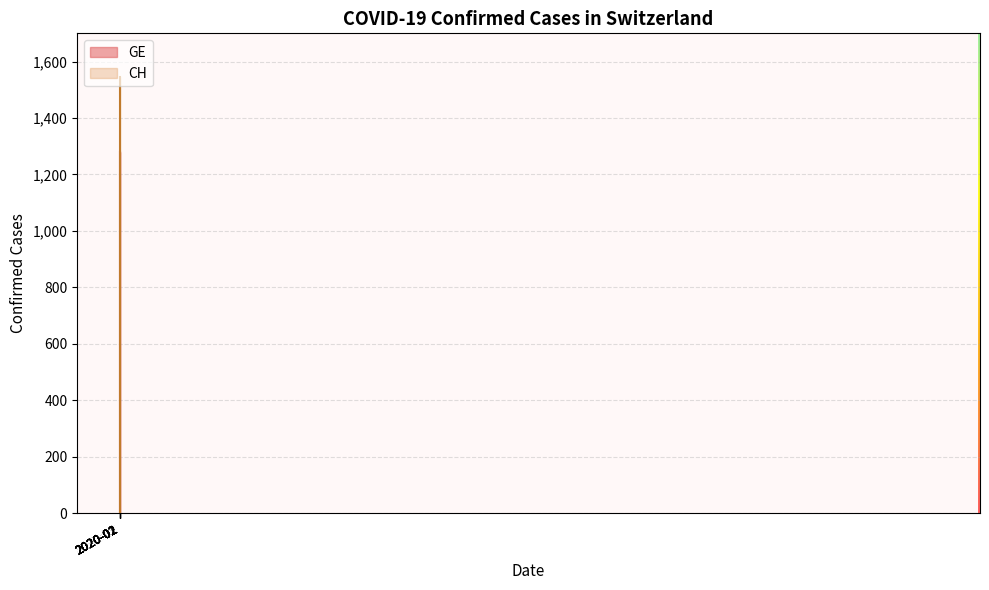

What position from the right is 2020-02-25?

8